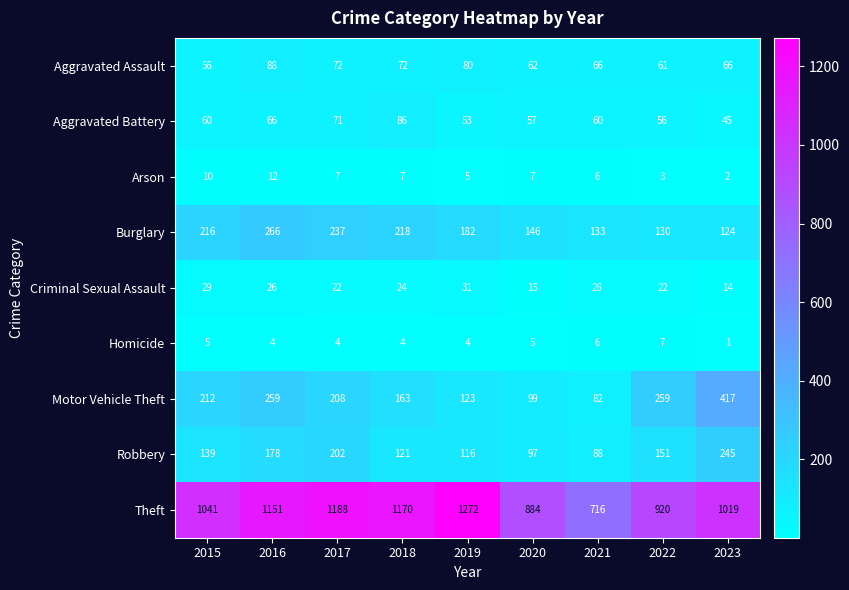

At which category is the sum across all series the highest?

2016